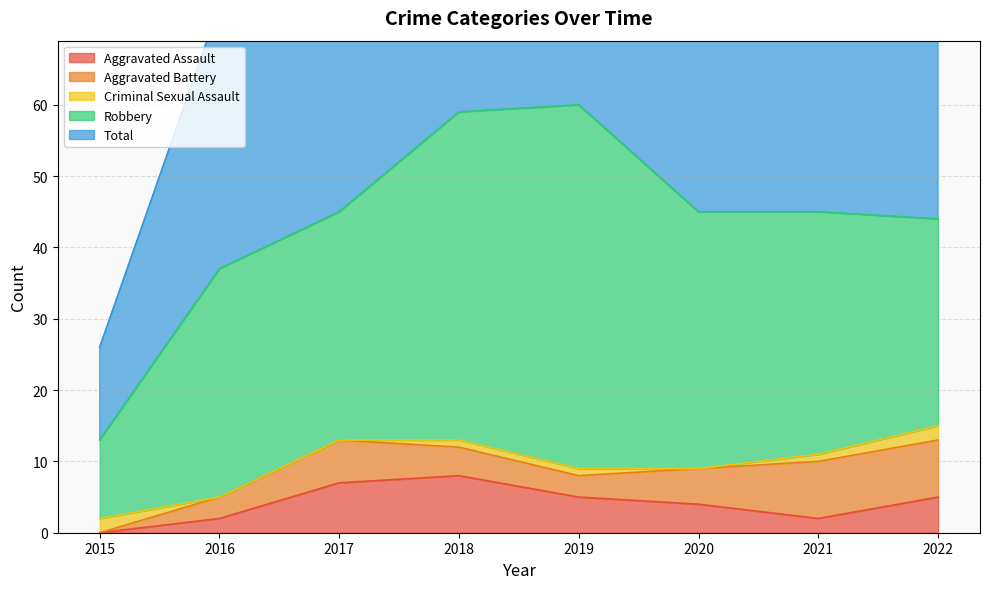

What is the approximate value of Total at 2020, to the nearest 5?

45